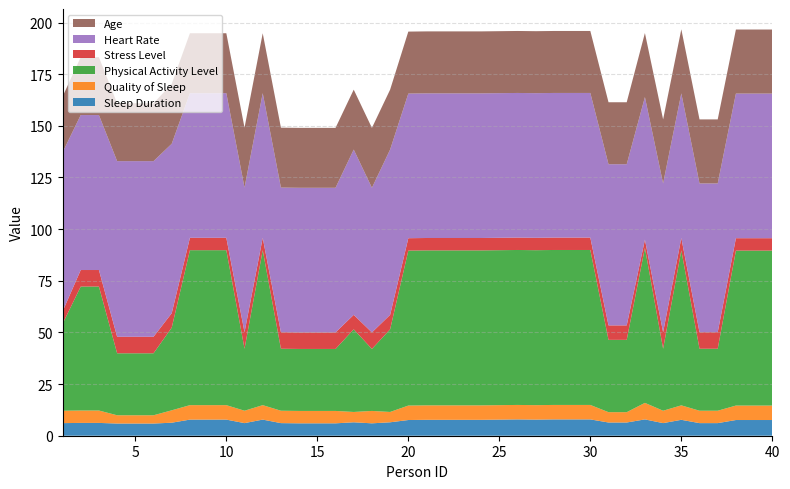

Reading left to right, transcribe all the data shown in this chart.

Sleep Duration: 6.1	6.2	6.2	5.9	5.9	5.9	6.3	7.8	7.8	7.8	6.1	7.8	6.1	6.0	6.0	6.0	6.5	6.0	6.5	7.6	7.7	7.7	7.7	7.7	7.8	7.9	7.8	7.9	7.9	7.9	6.4	6.4	7.9	6.1	7.7	6.1	6.1	7.6	7.6	7.6
Quality of Sleep: 6.0	6.0	6.0	4.0	4.0	4.0	6.0	7.0	7.0	7.0	6.0	7.0	6.0	6.0	6.0	6.0	5.0	6.0	5.0	7.0	7.0	7.0	7.0	7.0	7.0	7.0	7.0	7.0	7.0	7.0	5.0	5.0	8.0	6.0	7.0	6.0	6.0	7.0	7.0	7.0
Physical Activity Level: 42.0	60.0	60.0	30.0	30.0	30.0	40.0	75.0	75.0	75.0	30.0	75.0	30.0	30.0	30.0	30.0	40.0	30.0	40.0	75.0	75.0	75.0	75.0	75.0	75.0	75.0	75.0	75.0	75.0	75.0	35.0	35.0	75.0	30.0	75.0	30.0	30.0	75.0	75.0	75.0
Stress Level: 6.0	8.0	8.0	8.0	8.0	8.0	7.0	6.0	6.0	6.0	8.0	6.0	8.0	8.0	8.0	8.0	7.0	8.0	7.0	6.0	6.0	6.0	6.0	6.0	6.0	6.0	6.0	6.0	6.0	6.0	7.0	7.0	4.0	8.0	6.0	8.0	8.0	6.0	6.0	6.0
Heart Rate: 77.0	75.0	75.0	85.0	85.0	85.0	82.0	70.0	70.0	70.0	70.0	70.0	70.0	70.0	70.0	70.0	80.0	70.0	80.0	70.0	70.0	70.0	70.0	70.0	70.0	70.0	70.0	70.0	70.0	70.0	78.0	78.0	69.0	72.0	70.0	72.0	72.0	70.0	70.0	70.0
Age: 27.0	28.0	28.0	28.0	28.0	28.0	29.0	29.0	29.0	29.0	29.0	29.0	29.0	29.0	29.0	29.0	29.0	29.0	29.0	30.0	30.0	30.0	30.0	30.0	30.0	30.0	30.0	30.0	30.0	30.0	30.0	30.0	31.0	31.0	31.0	31.0	31.0	31.0	31.0	31.0